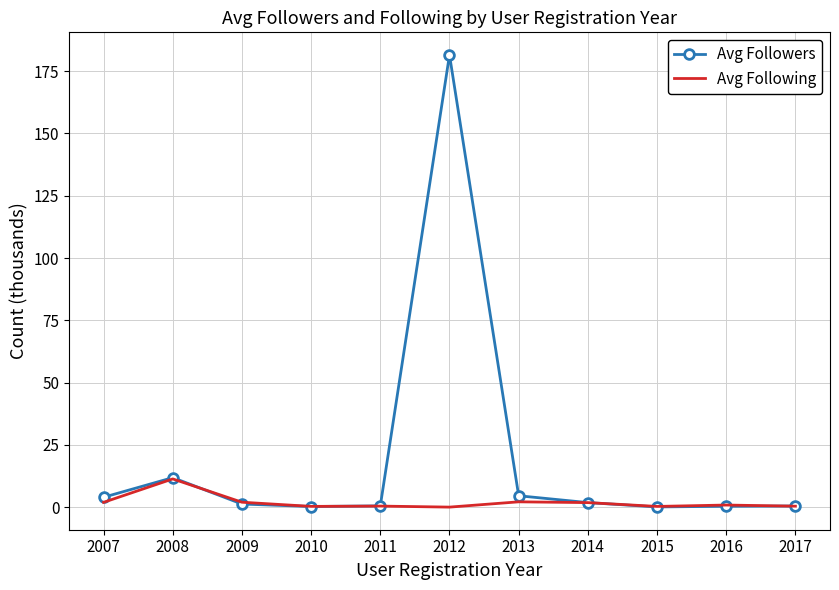

List the series in order of their peak value, highest first.

Avg Followers, Avg Following